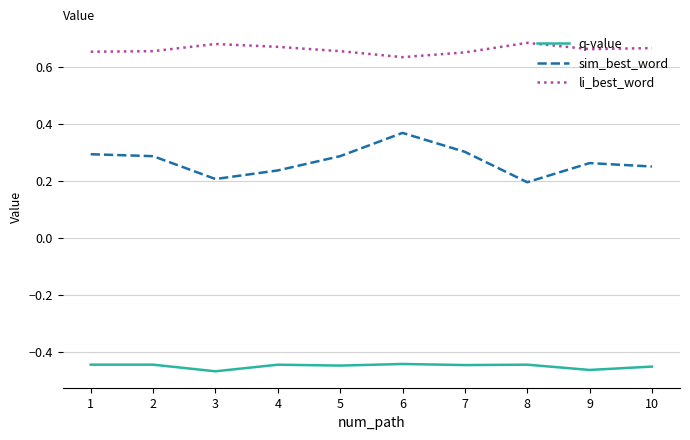

At which label is sim_best_word closest to 0?

8